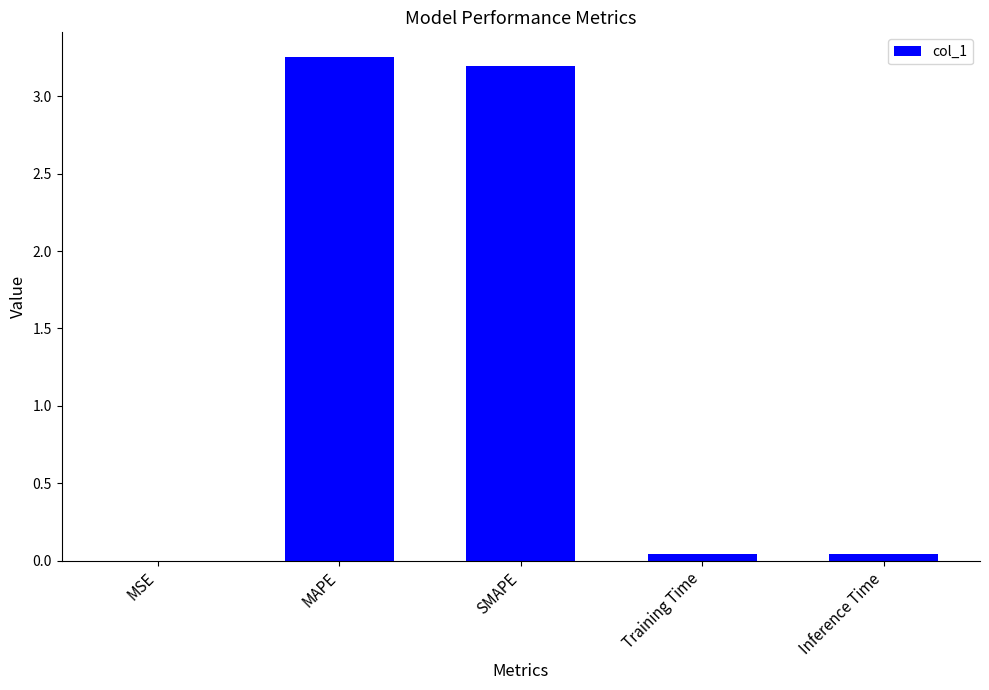

What is the sum of all values?

6.5